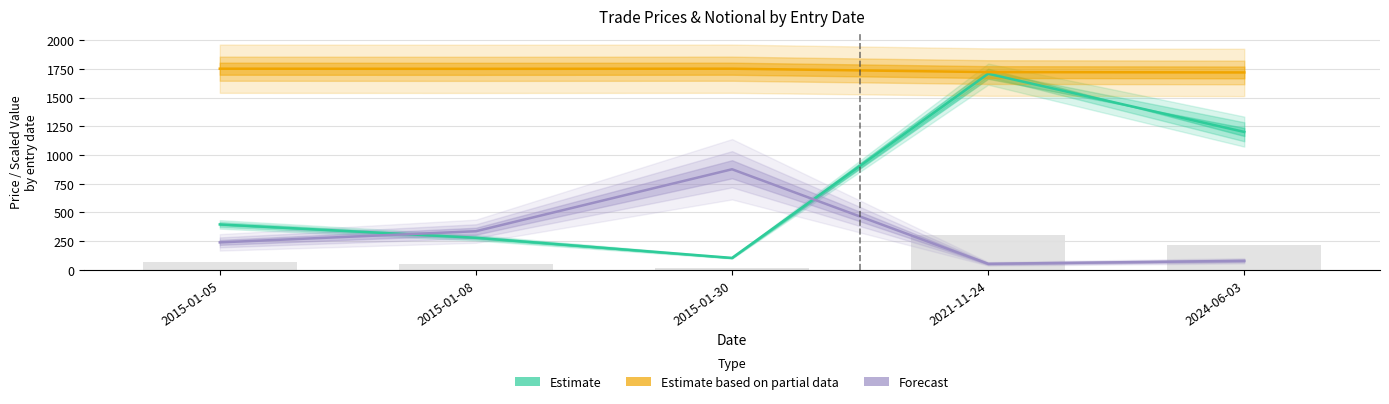

Reading left to right, what are all the values shown in this chart?

entry_price: 395.4	279.2	103.8	1708.6	1201.5
exit_price: 71.2	50.2	18.7	307.6	216.3
entry_notional: 1752.4	1751.3	1752.4	1722.9	1719.8
position_size: 239.1	336.3	876.2	52.3	78.5